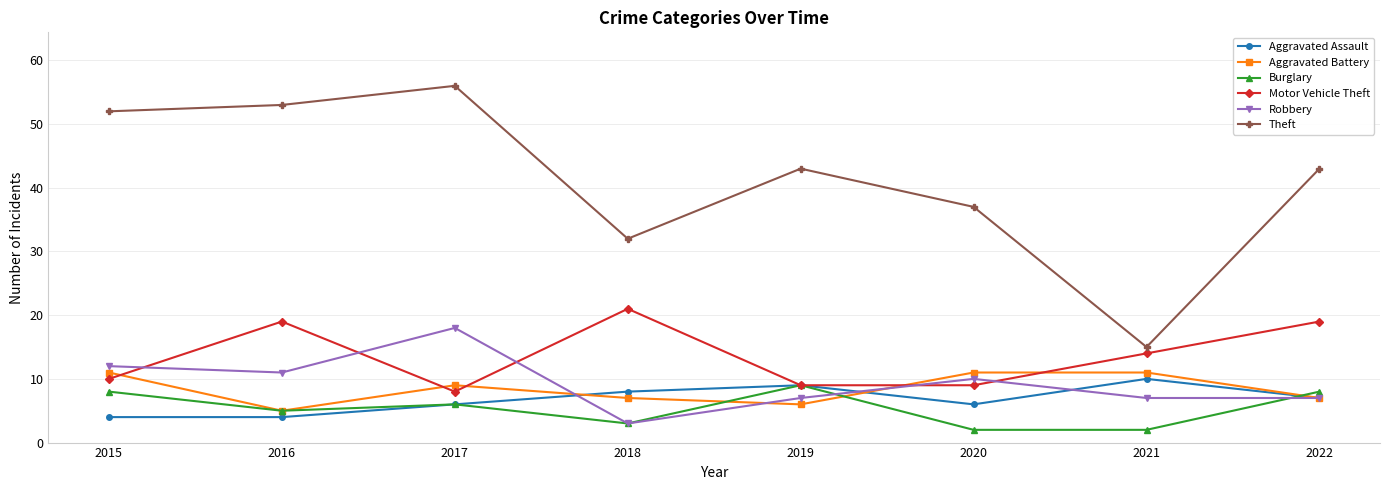

The value of Theft at 2015 is 52. True or false?

True